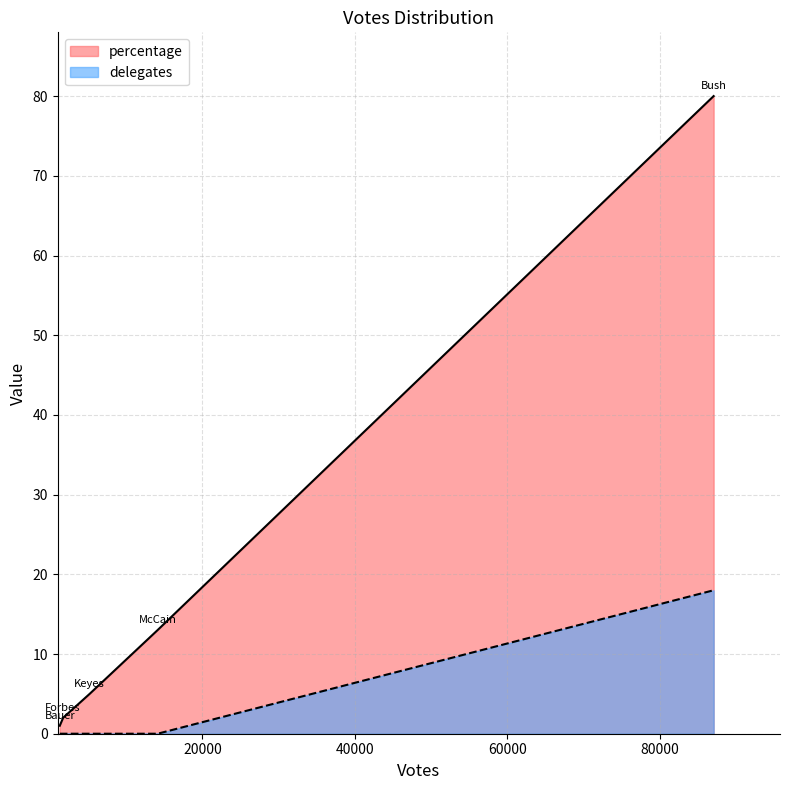

What are all the series names shown in the legend?

percentage, delegates